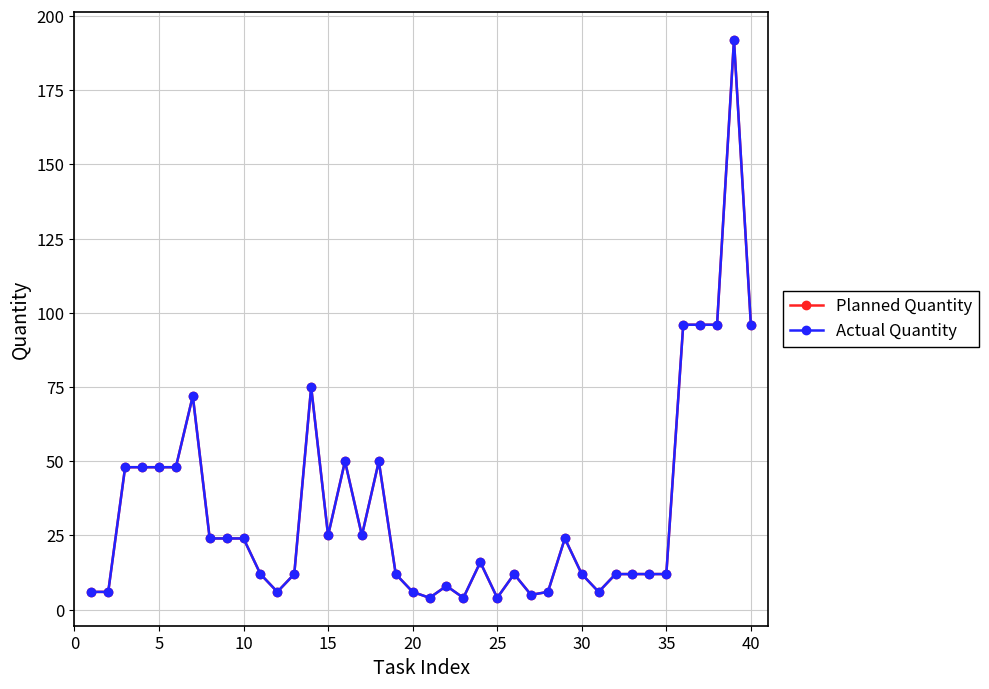

Does the chart have visible grid lines?

Yes